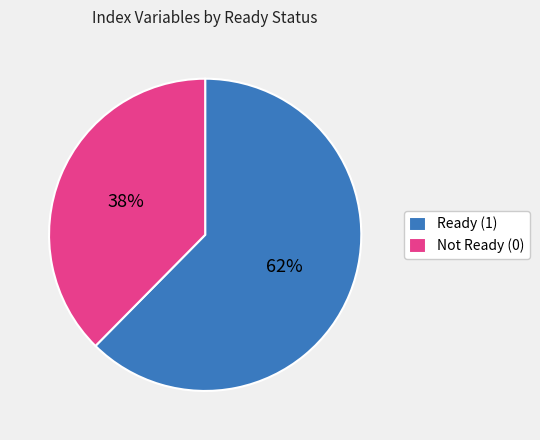

How many segments does this pie chart have?

2